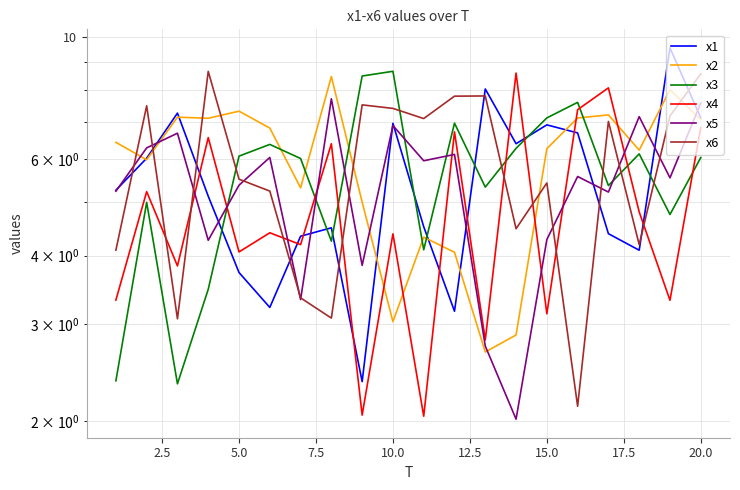

How many data points does each series have?

20